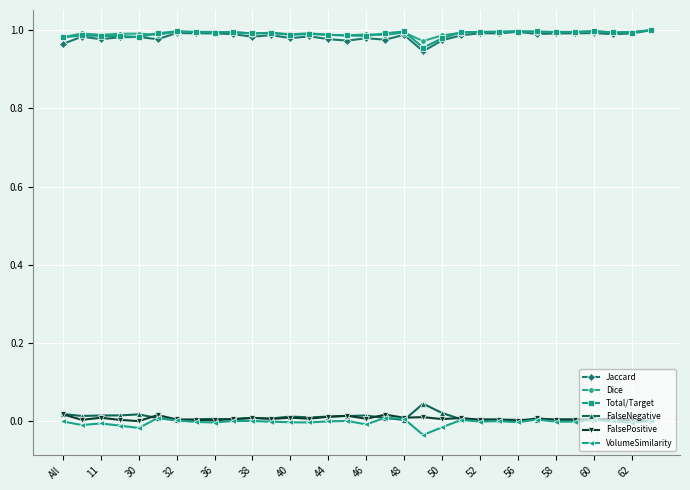

What are all the series names shown in the legend?

Jaccard, Dice, Total/Target, FalseNegative, FalsePositive, VolumeSimilarity